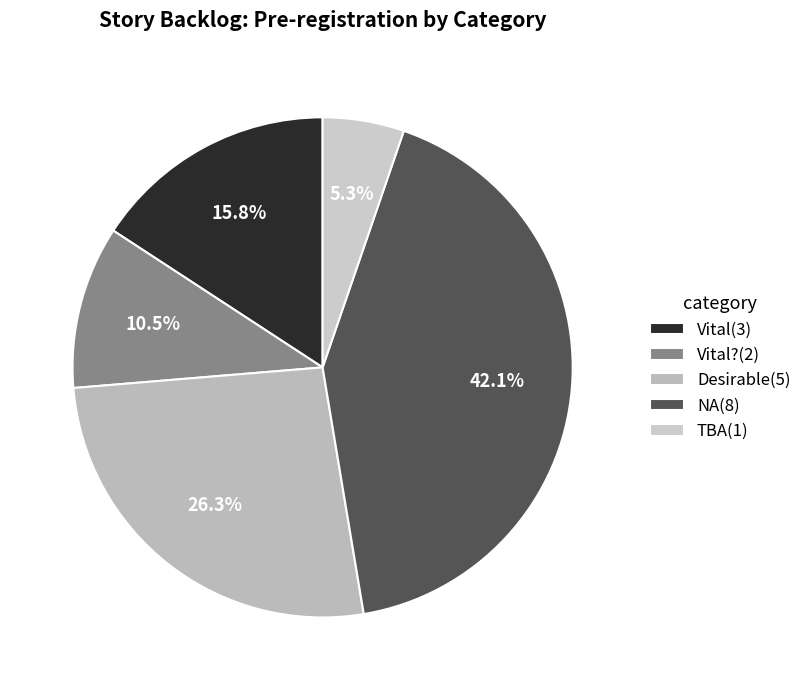

To the nearest percent, what is the average slice percentage?

20%